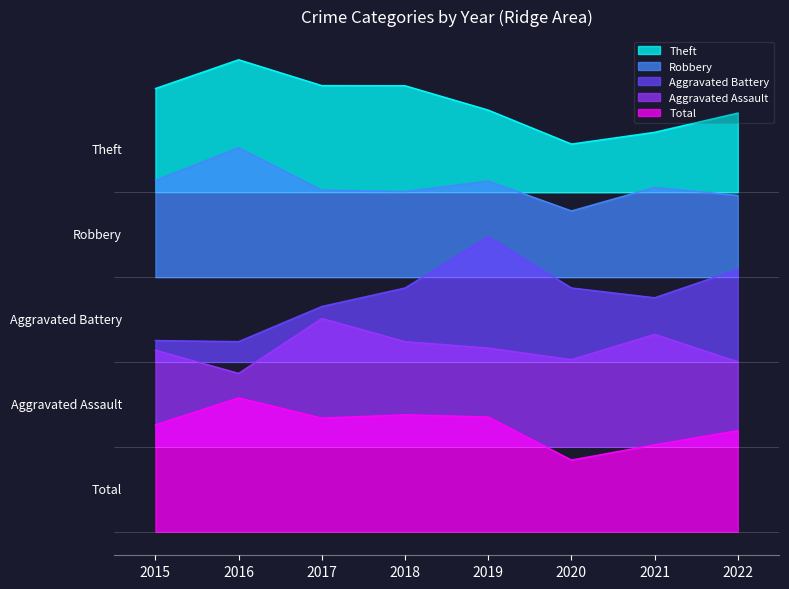

True or false: Aggravated Battery and Aggravated Assault cross at least once.

False